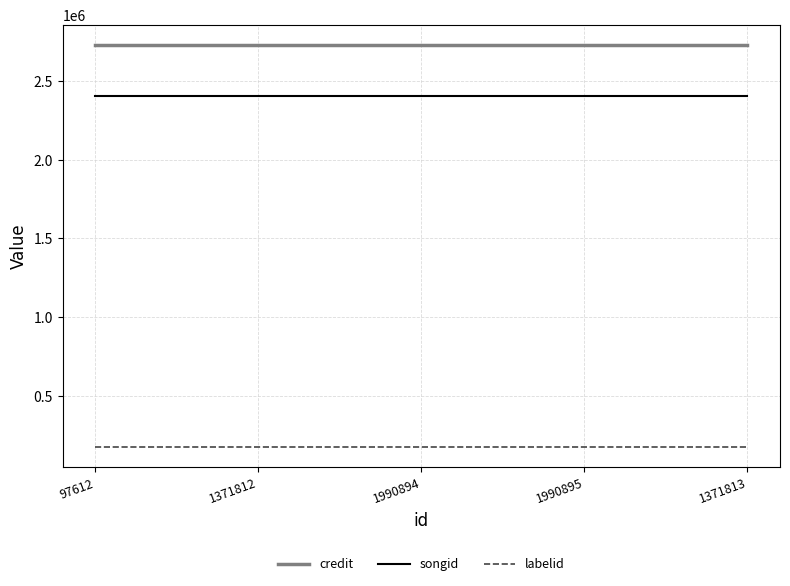

What is the sum of the labelid values at 1371812 and 1990894?

349658